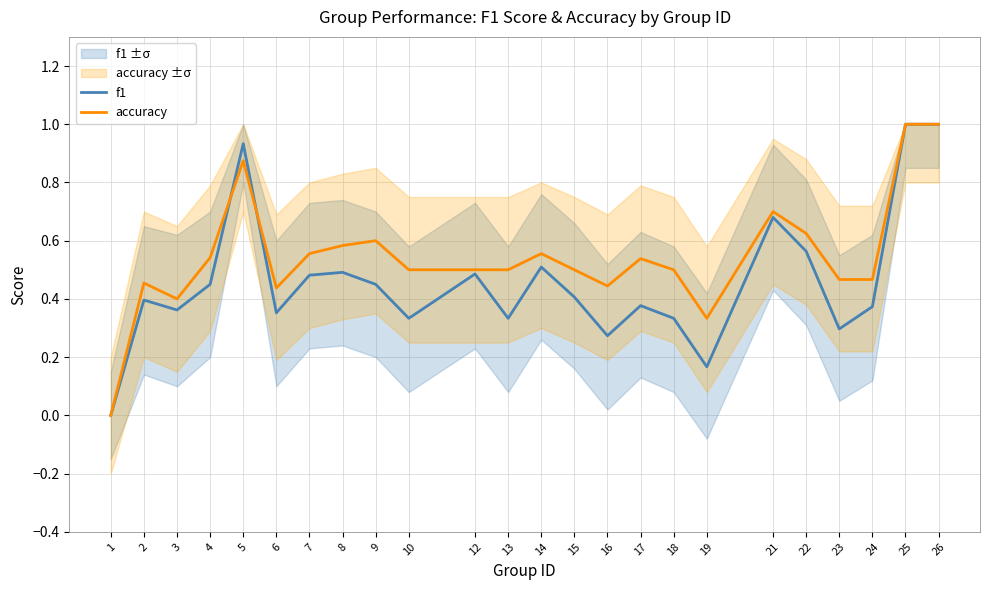

Which category has the highest value in the accuracy series?

25